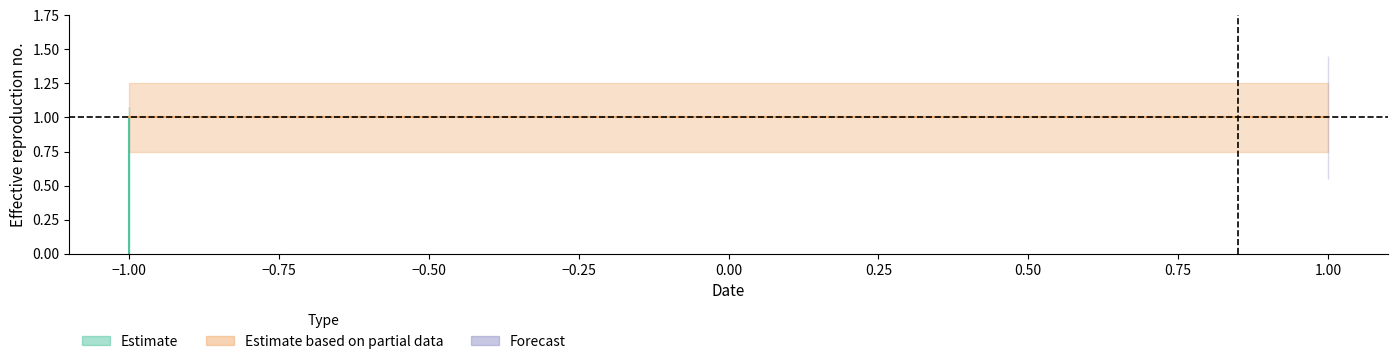

What is the value of the 4th point from the left?

1